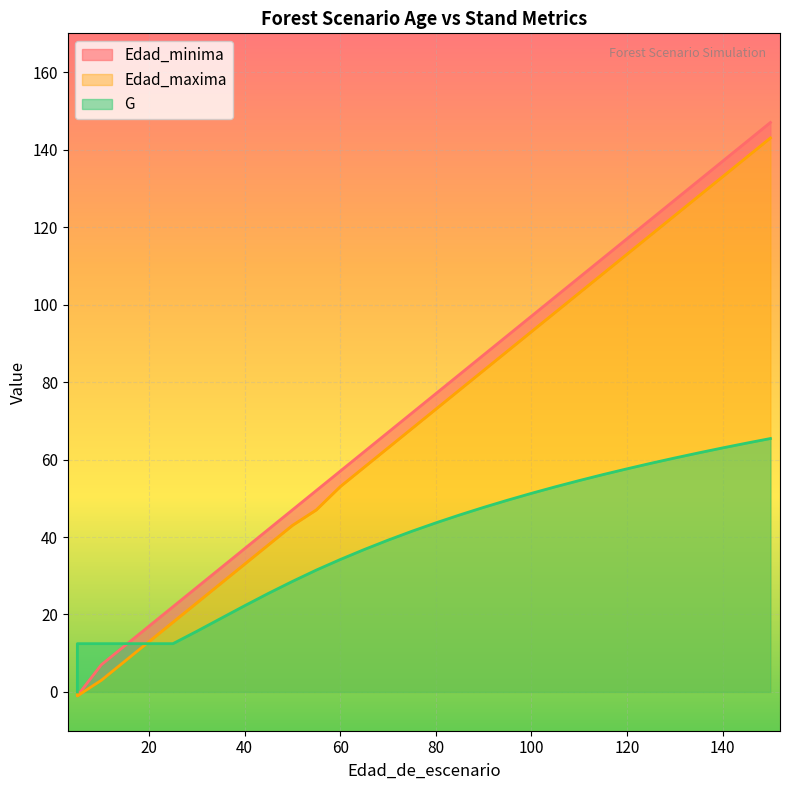

True or false: Edad_maxima has more than 0 points higher than both neighbors.

False